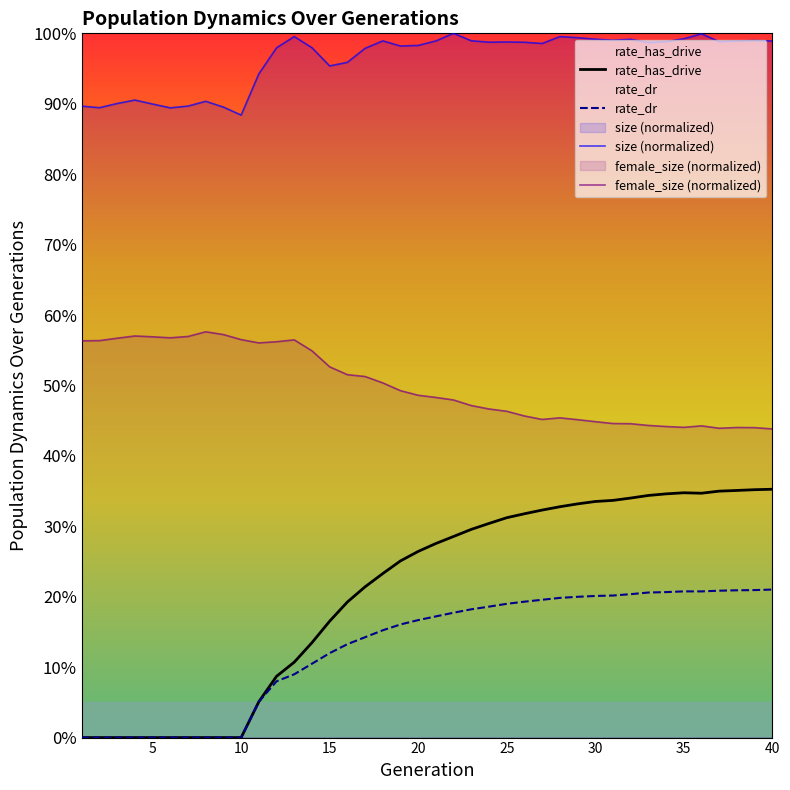

What is the sum of all rate_has_drive values?

8.3